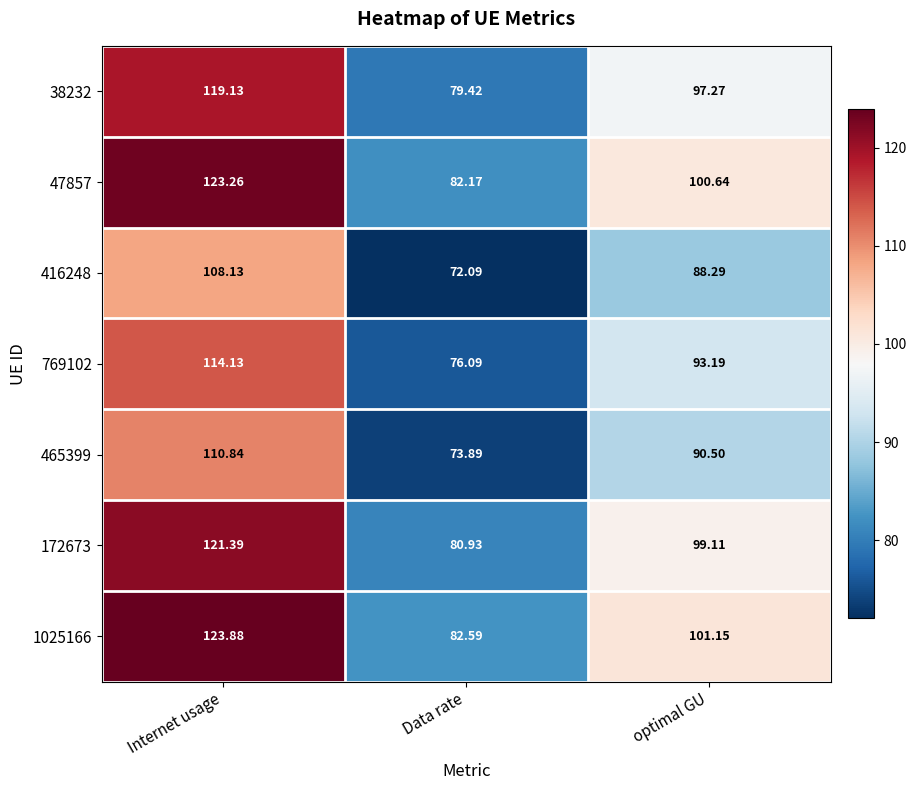

Which series has the largest total across all categories?

1025166